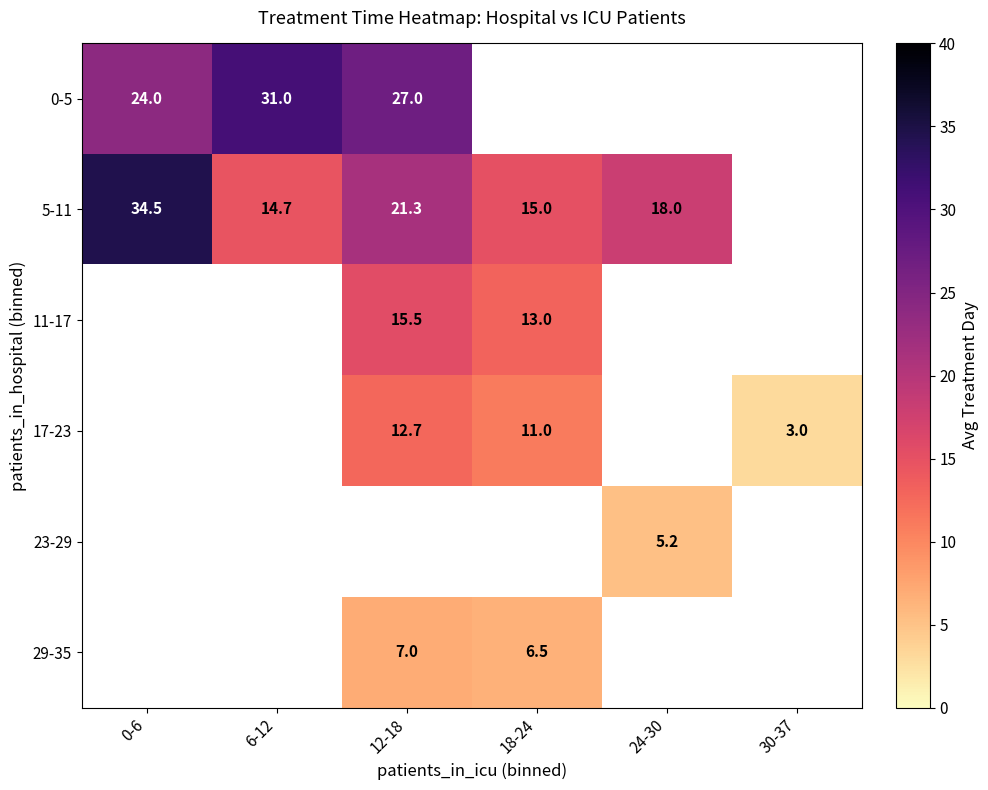

Which label corresponds to the largest value in the chart?

0-6